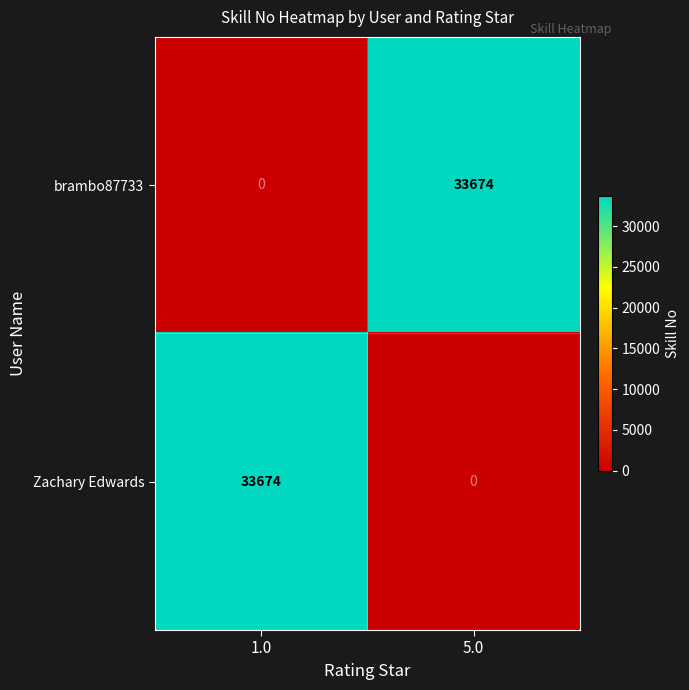

Is it true that Zachary Edwards equals 57668 at 1.0?

False